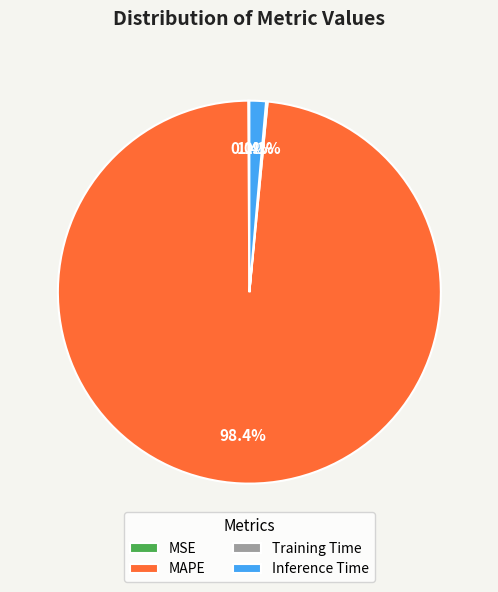

Which category has the biggest portion of the pie?

MAPE